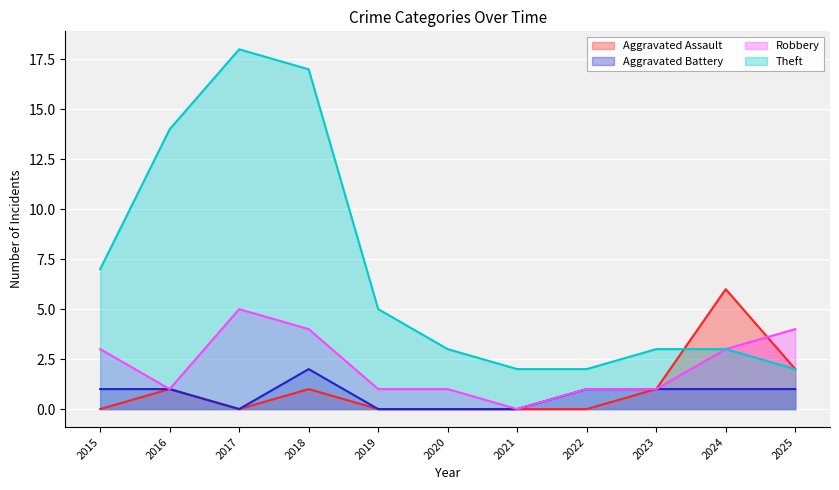

What is the value of the Robbery point at the 4th from the left?

4